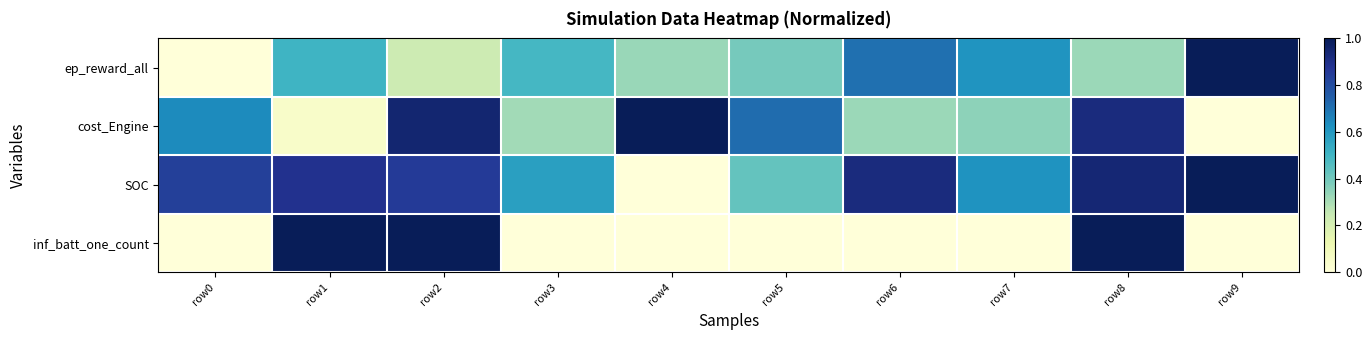

Rank the series by their maximum value, from highest to lowest.

ep_reward_all, cost_Engine, SOC, inf_batt_one_count